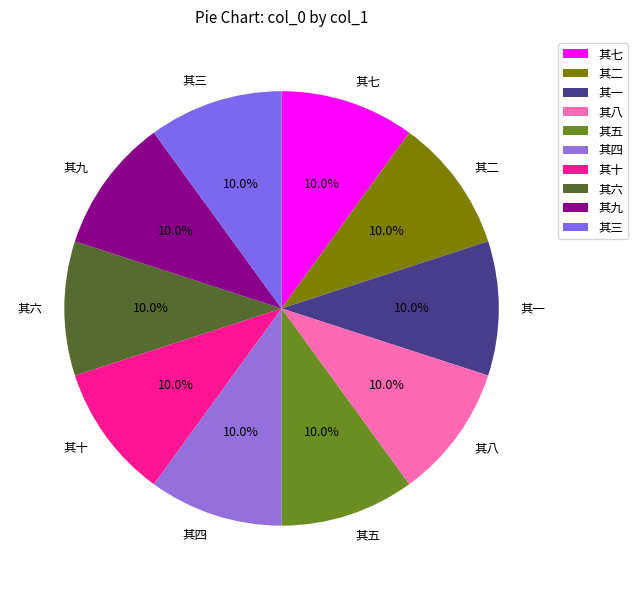

Is there a majority slice in this chart?

No